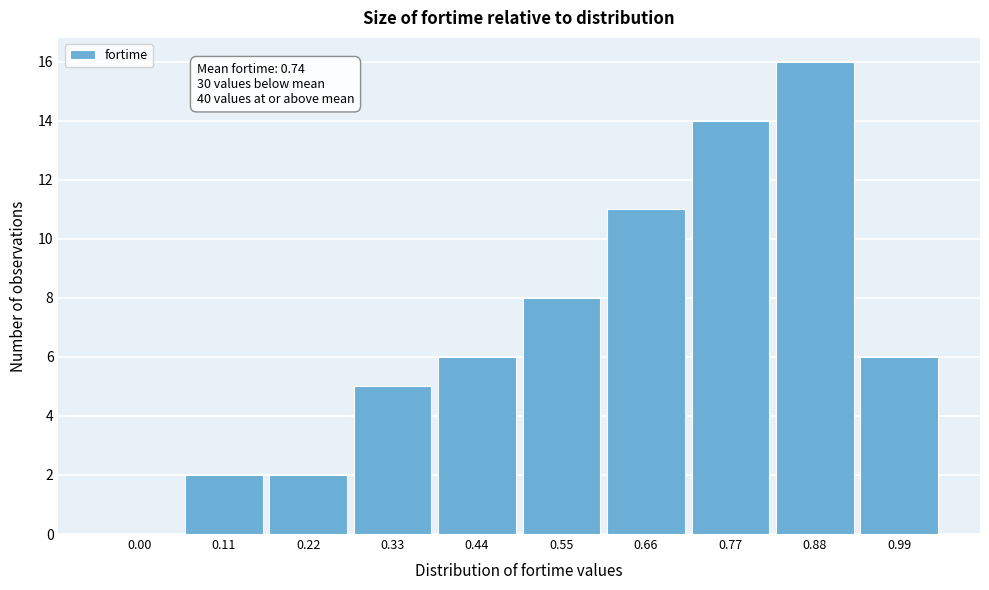

Reading left to right, what are all the values shown in this chart?

0.00=0	0.11=2	0.22=2	0.33=5	0.44=6	0.55=8	0.66=11	0.77=14	0.88=16	0.99=6